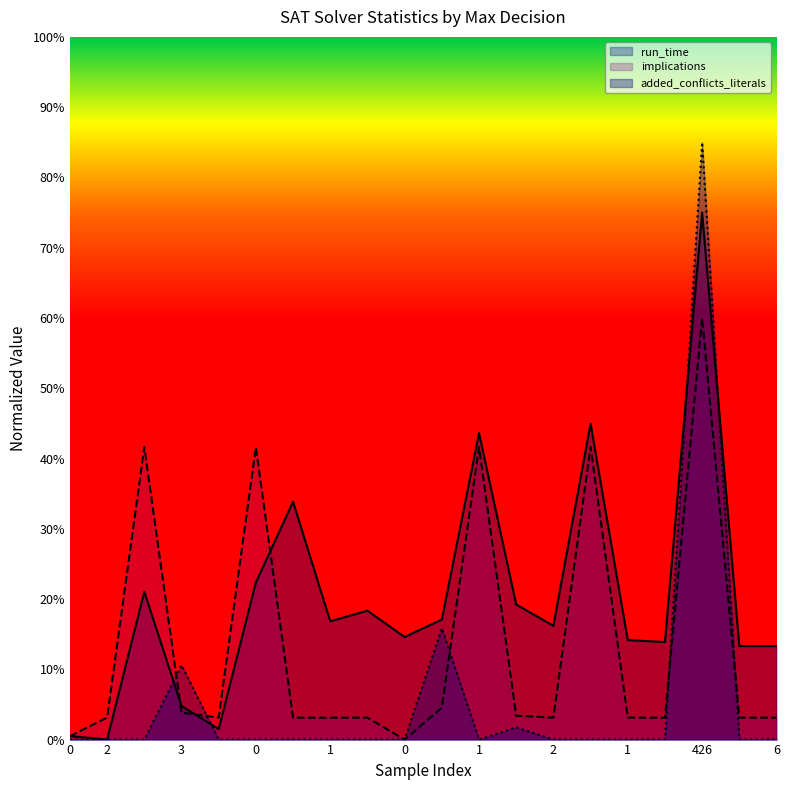

At which category is the sum across all series the highest?

426